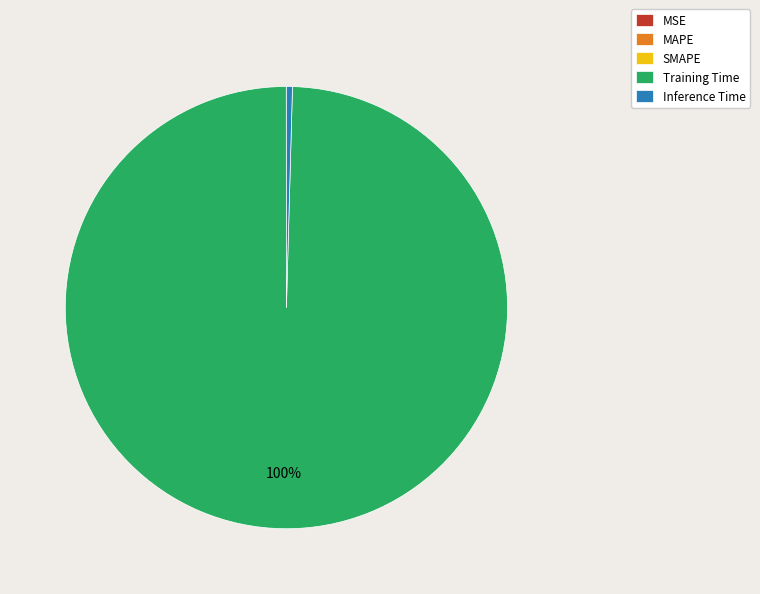

Which category has the biggest portion of the pie?

Training Time